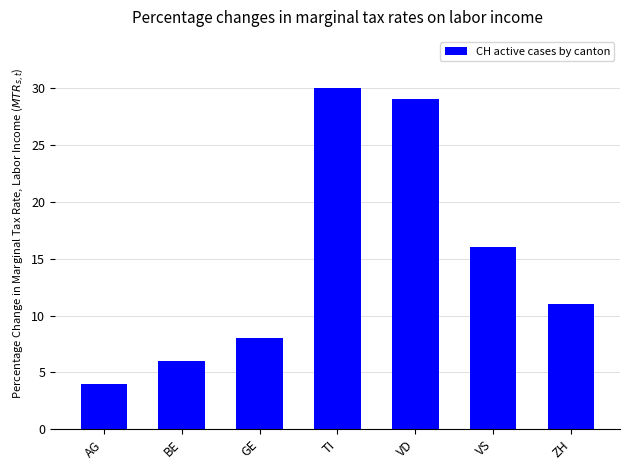

List the labels in order of value, smallest first.

AG, BE, GE, ZH, VS, VD, TI